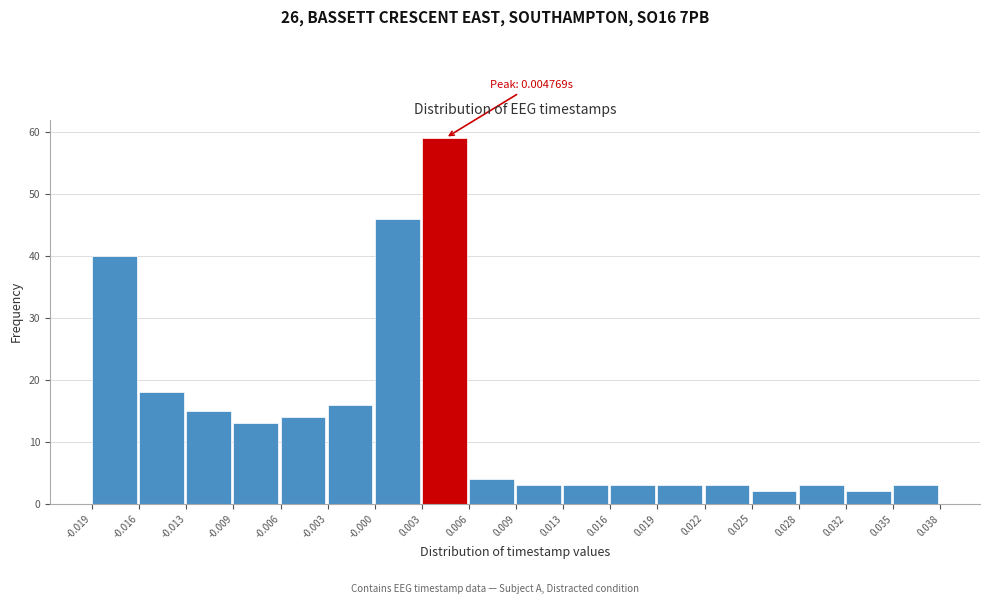

Over which range of the x-axis is the bar tallest?

0.003 to 0.006